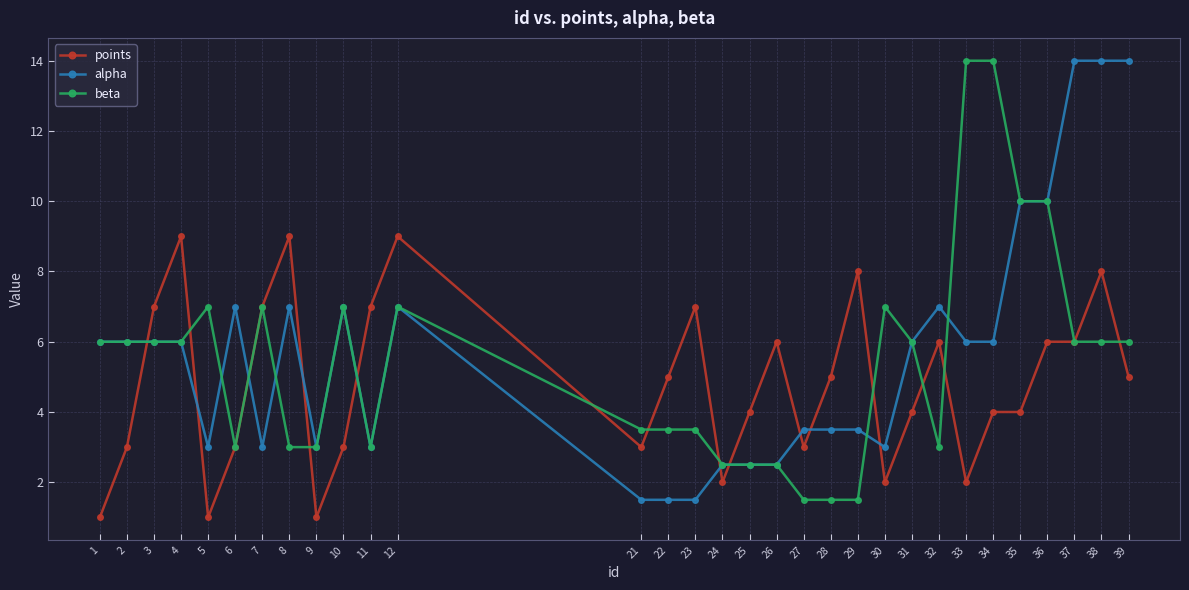

The points series shows 5.3 at 21. True or false?

False